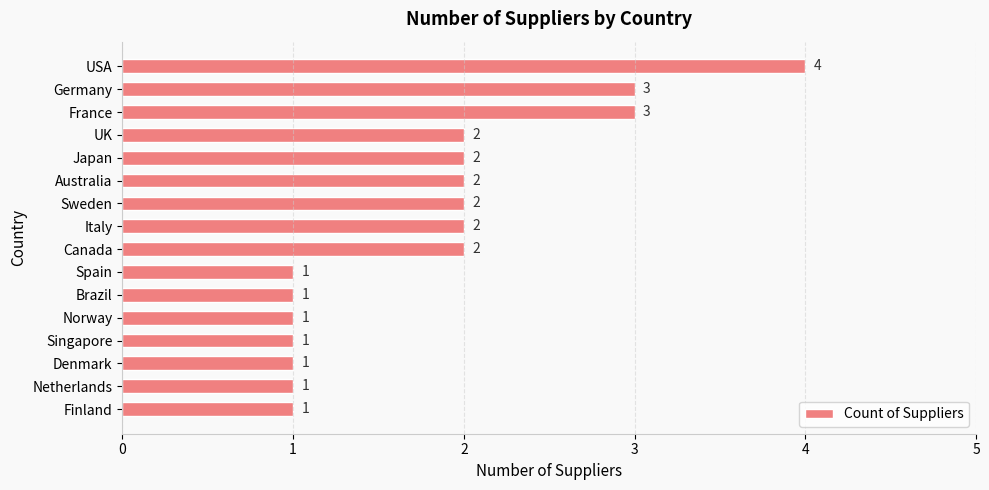

Approximately how many times larger is the value at USA compared to Sweden?

2.0